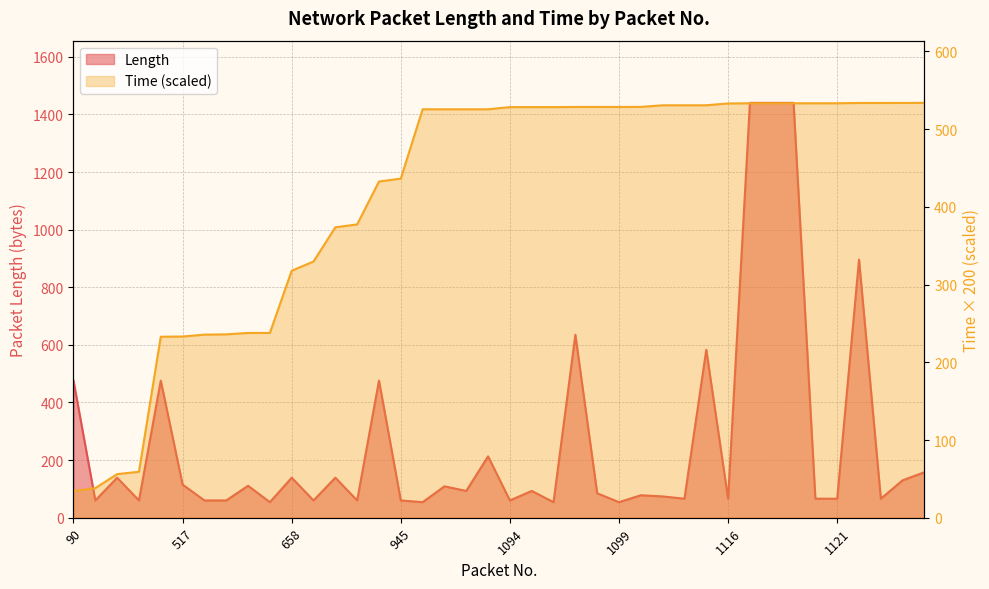

Rank the categories by Time value from highest to lowest.

1128, 1127, 1126, 1125, 1121, 1120, 1119, 1118, 1117, 1116, 1110, 1109, 1108, 1100, 1099, 1098, 1097, 1096, 1095, 1094, 1086, 1085, 1084, 1083, 945, 933, 794, 792, 694, 658, 537, 536, 528, 527, 517, 516, 122, 120, 99, 90